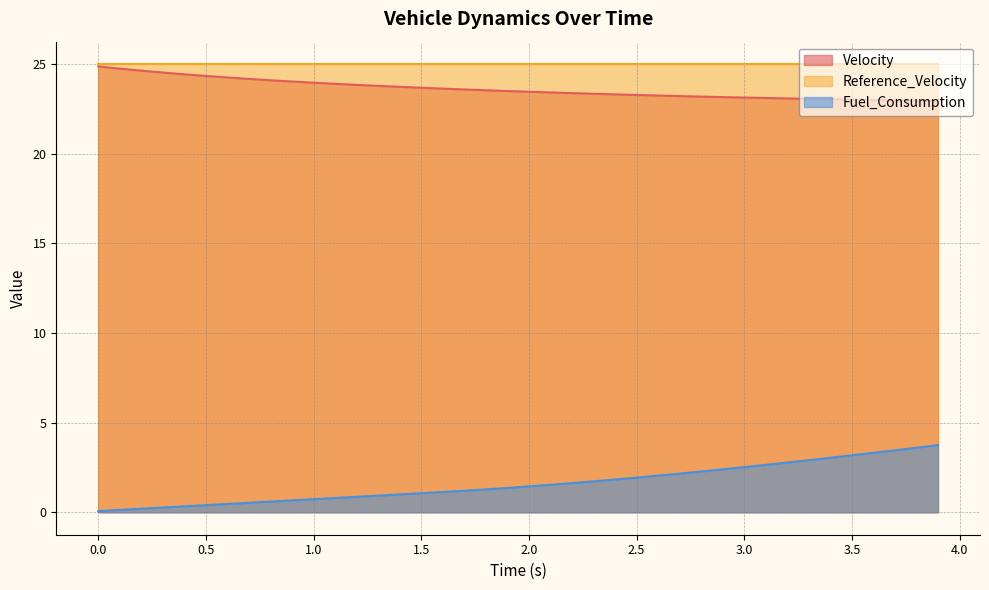

At 3.5, list the series in order from smallest to largest.

Fuel_Consumption, Velocity, Reference_Velocity